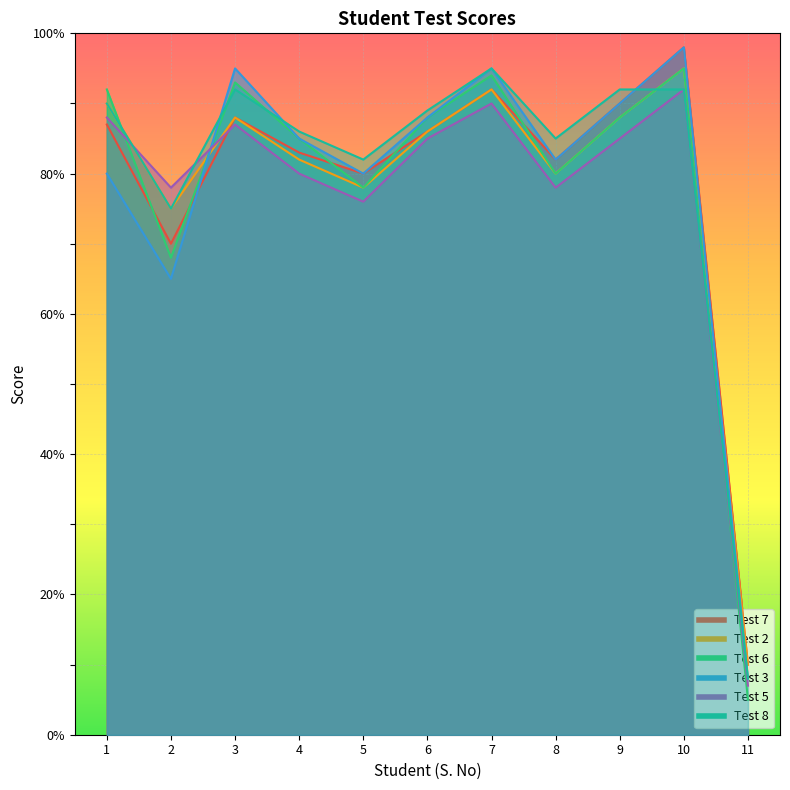

What is the difference between the maximum and second lowest values in the Test 2 series?

20